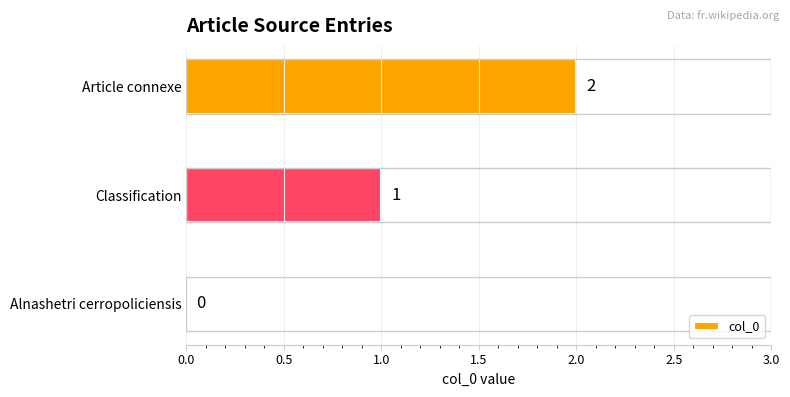

Which category has the highest value across all series?

Article connexe